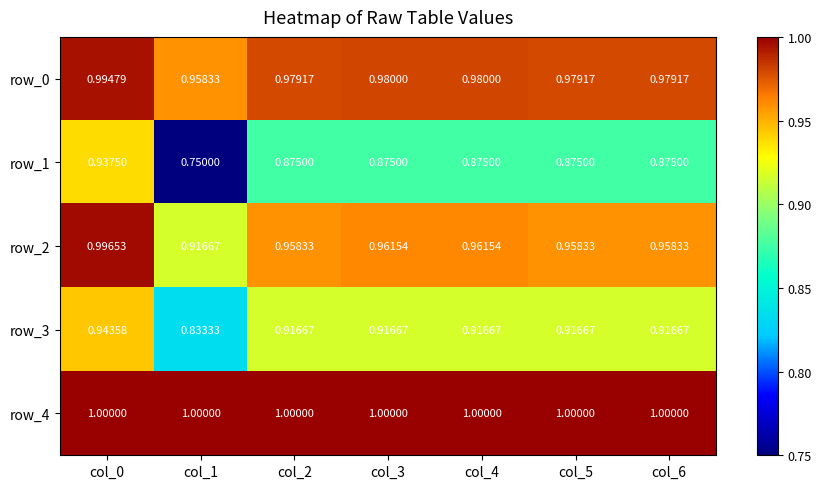

Is the value of row_3 at col_6 greater than the value of row_1 at col_4?

Yes